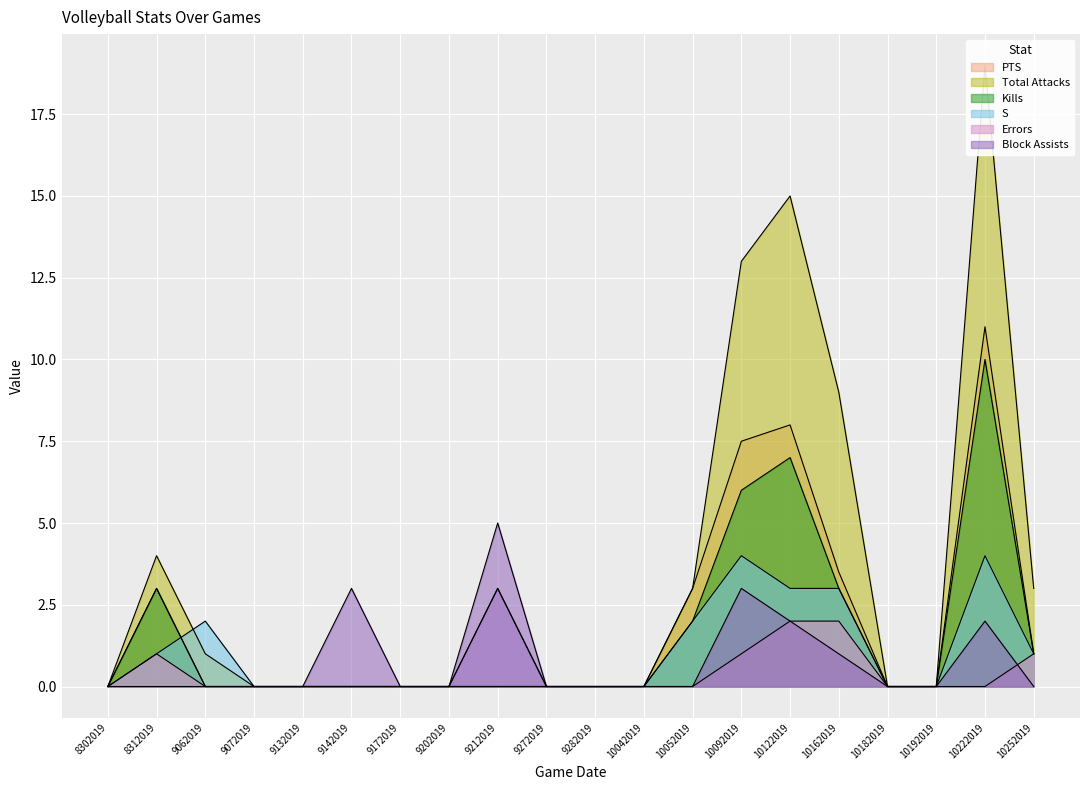

True or false: S and Block Assists intersect in this chart.

False